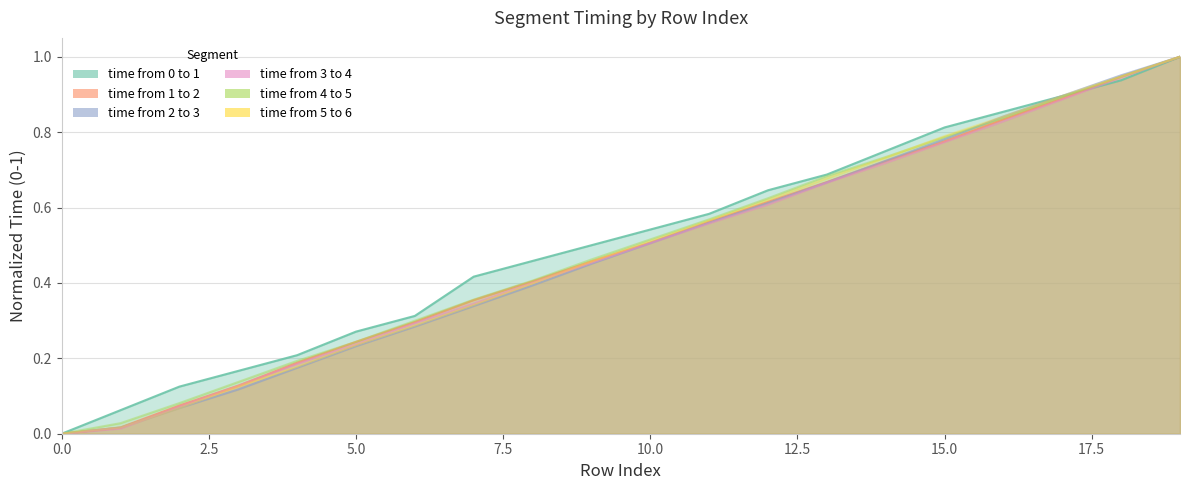

List the labels in order of time from 2 to 3 value, largest first.

19, 18, 17, 16, 15, 14, 13, 12, 11, 10, 9, 8, 7, 6, 5, 4, 3, 2, 1, 0